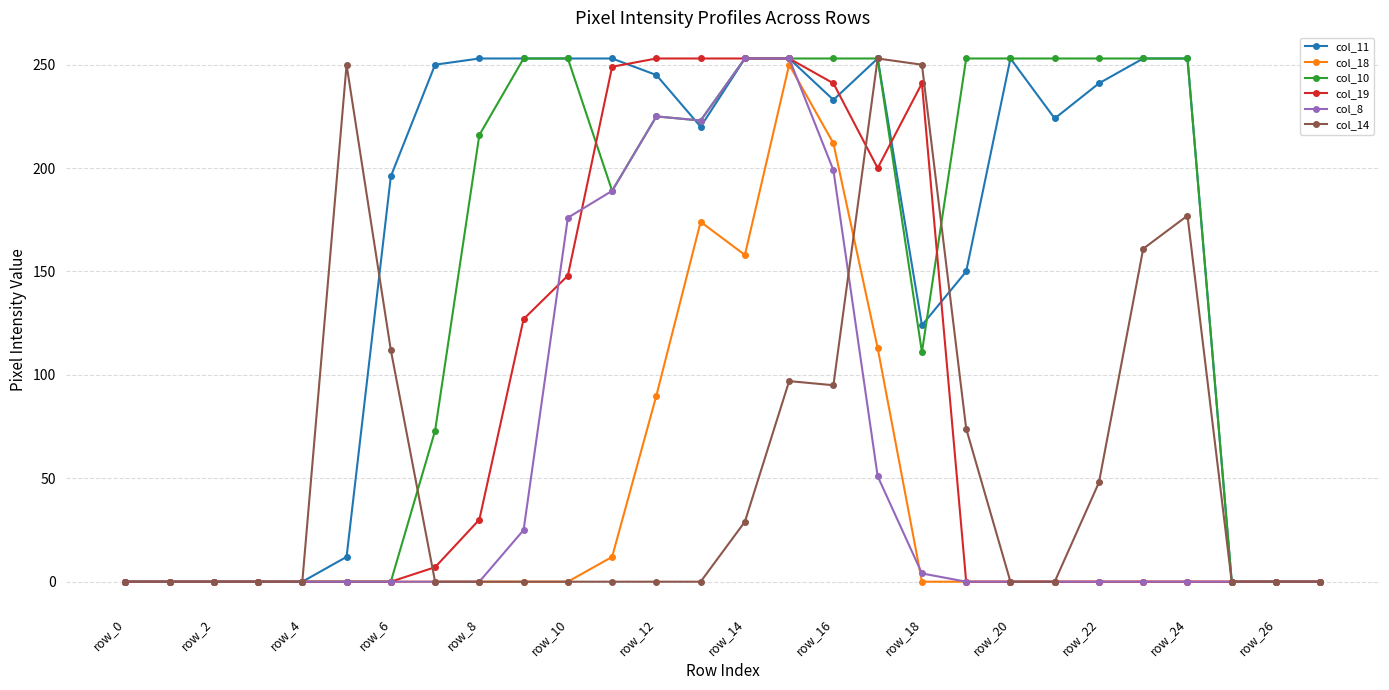

What is the greatest value displayed?

253